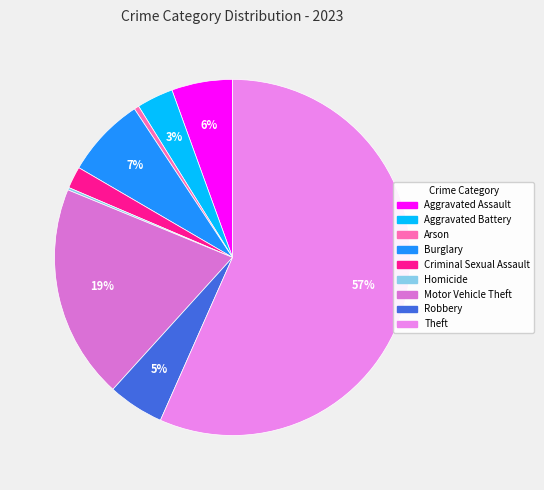

Which slice represents more than half of the pie?

Theft